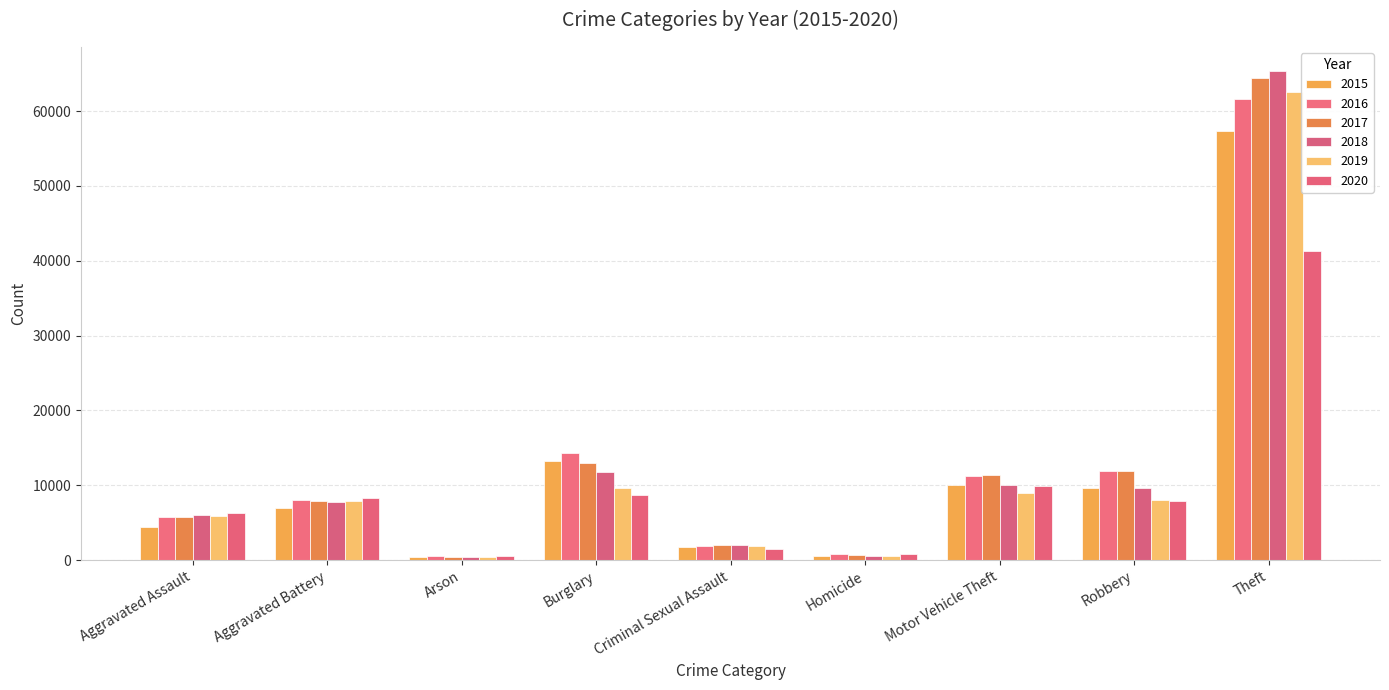

True or false: 2017 has a value of 23684 at Theft.

False